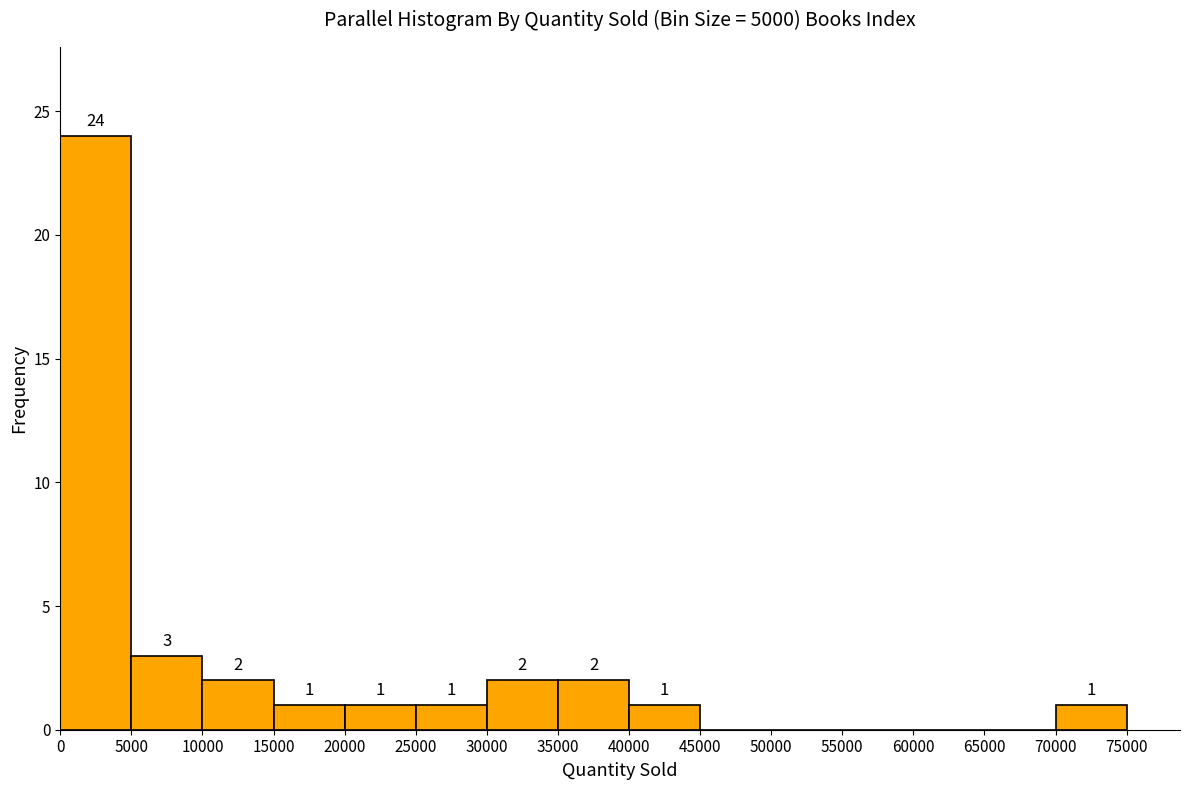

Over which range of the x-axis is the bar tallest?

0 to 5000